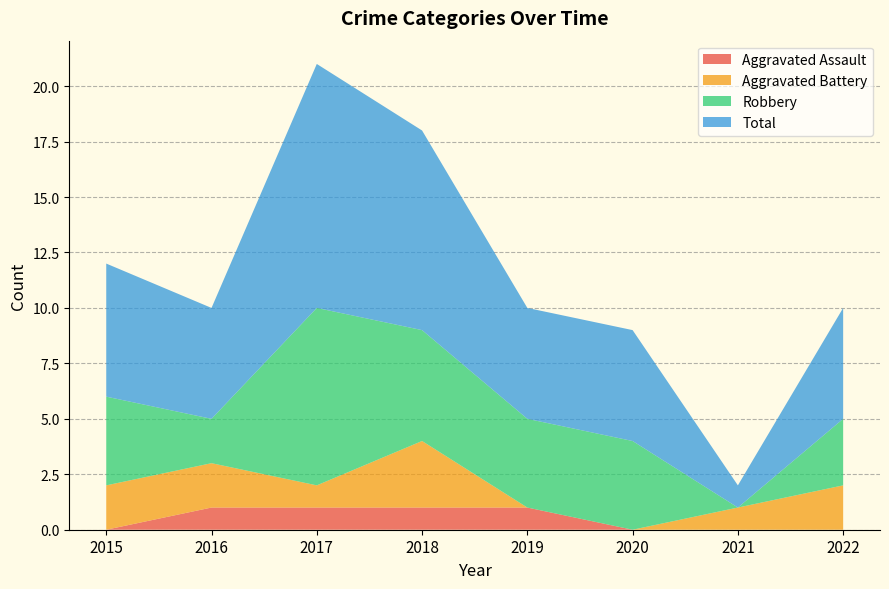

Reading left to right, extract all data points from this chart.

Aggravated Assault: 0	1	1	1	1	0	0	0
Aggravated Battery: 2	2	1	3	0	0	1	2
Robbery: 4	2	8	5	4	4	0	3
Total: 6	5	11	9	5	5	1	5